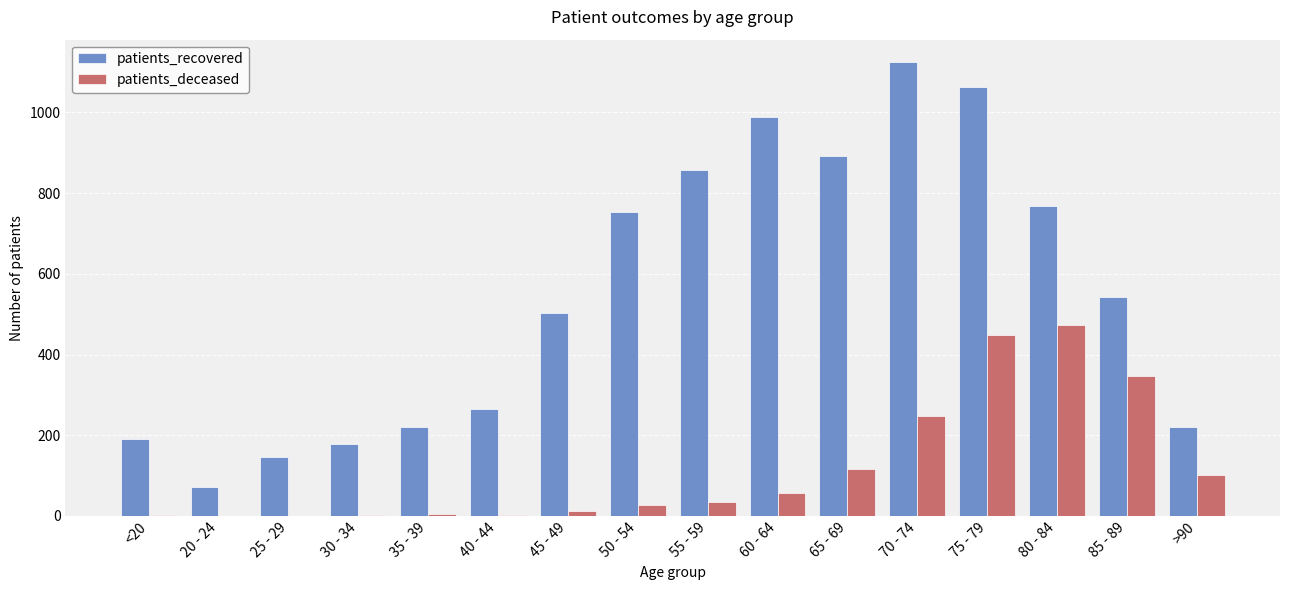

The value of patients_deceased at 55 - 59 is 34. True or false?

True